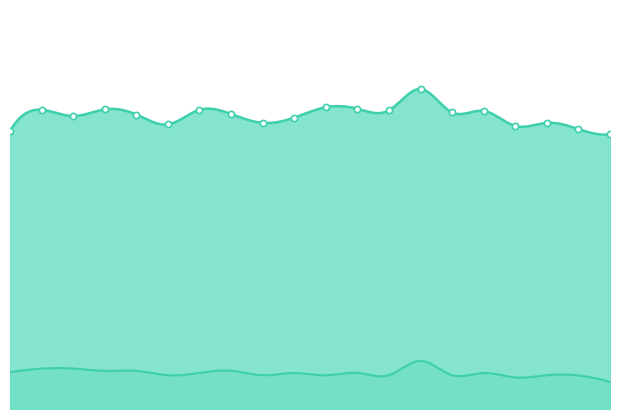

What is the ratio of the value at 1735635365.149 to the value at 1735635365.225?

1.0